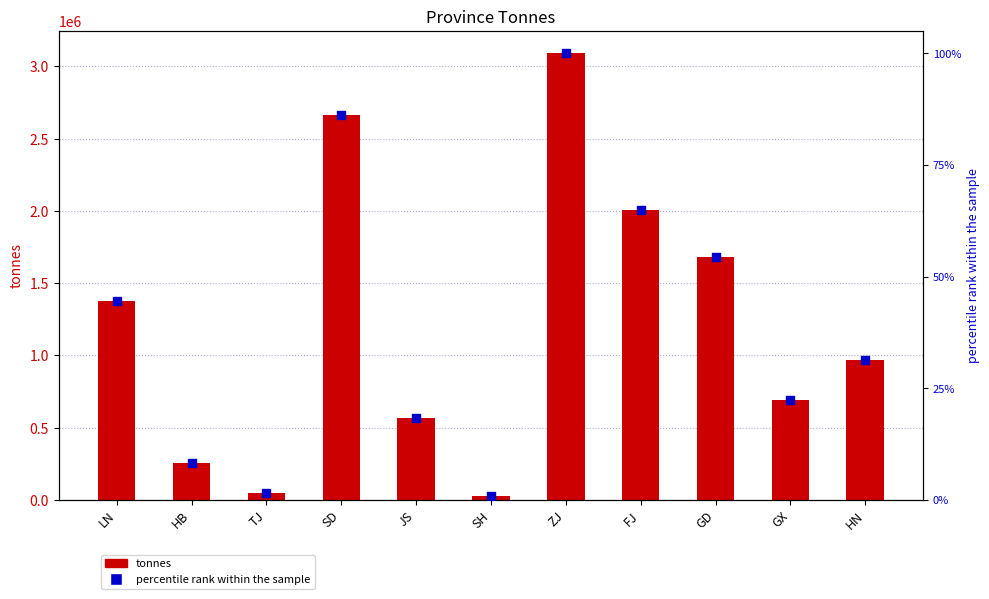

What are all the series names shown in the legend?

tonnes, percentile rank within the sample